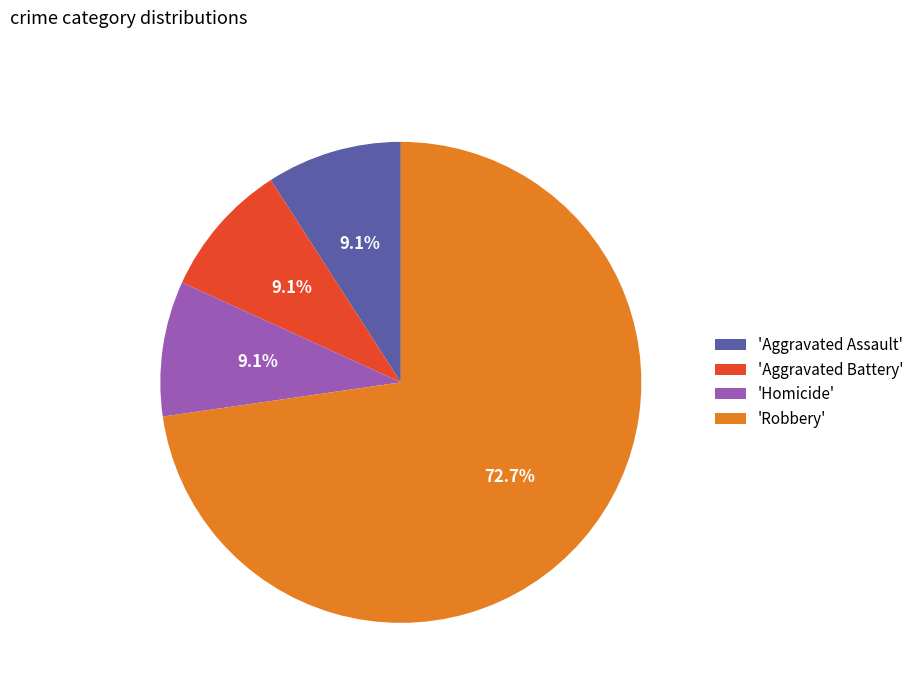

To the nearest percent, what is the average slice percentage?

25%